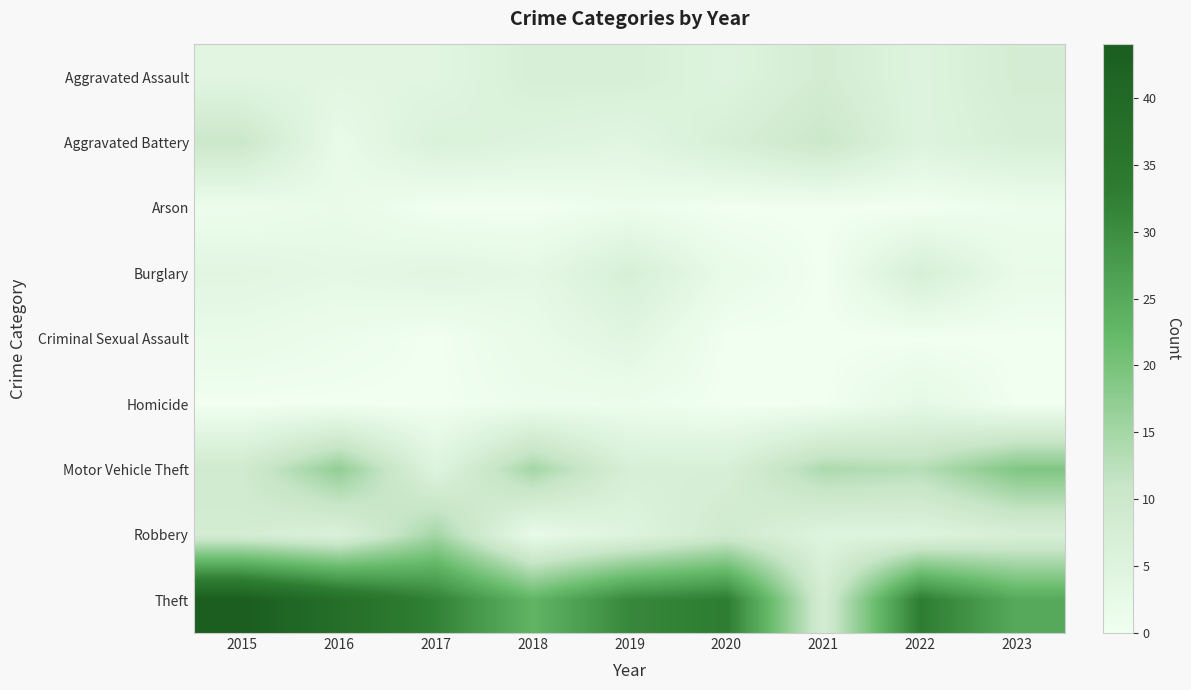

At how many categories does at least one series exceed 9?

9